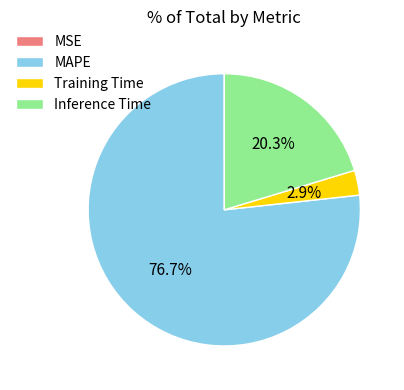

Is the sum of MAPE and Inference Time greater than half?

Yes